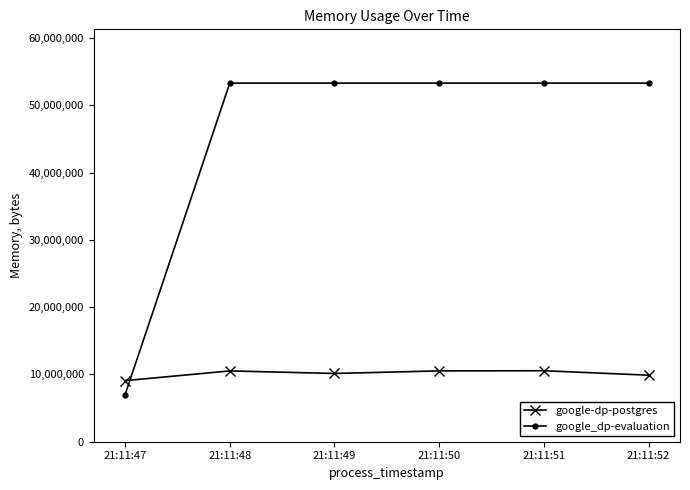

Which series changed the most between 21:11:47 and 21:11:49?

google_dp-evaluation